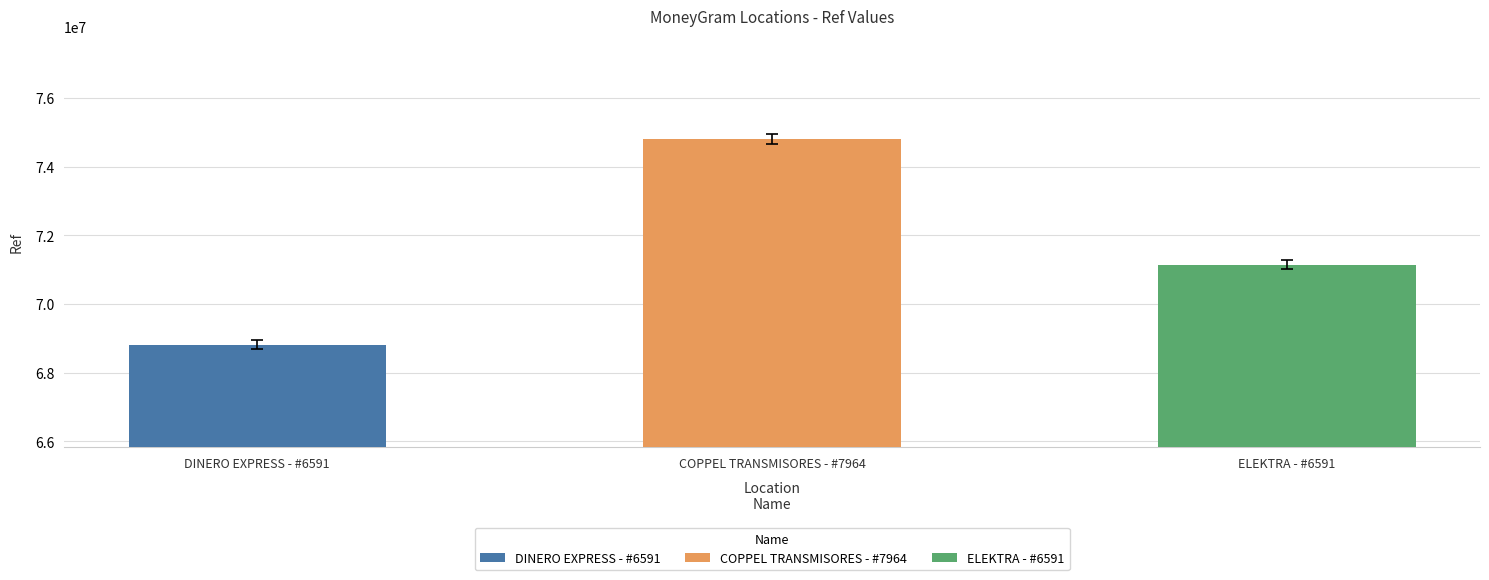

How many values are below 71145949?

1